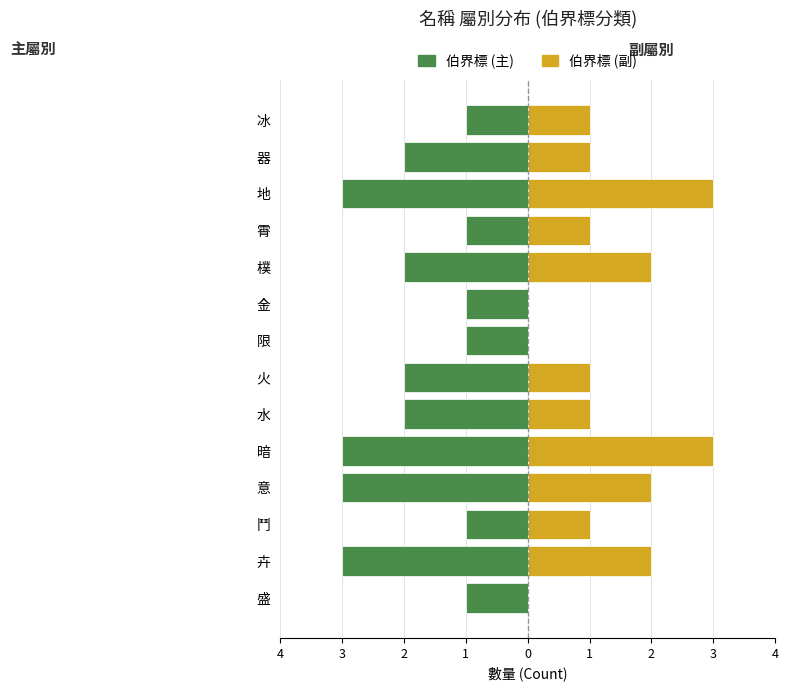

Reading right to left, extract all data points from this chart.

伯界標 (主): -1	-2	-3	-1	-2	-1	-1	-2	-2	-3	-3	-1	-3	-1
伯界標 (副): 1	1	3	1	2	0	0	1	1	3	2	1	2	0